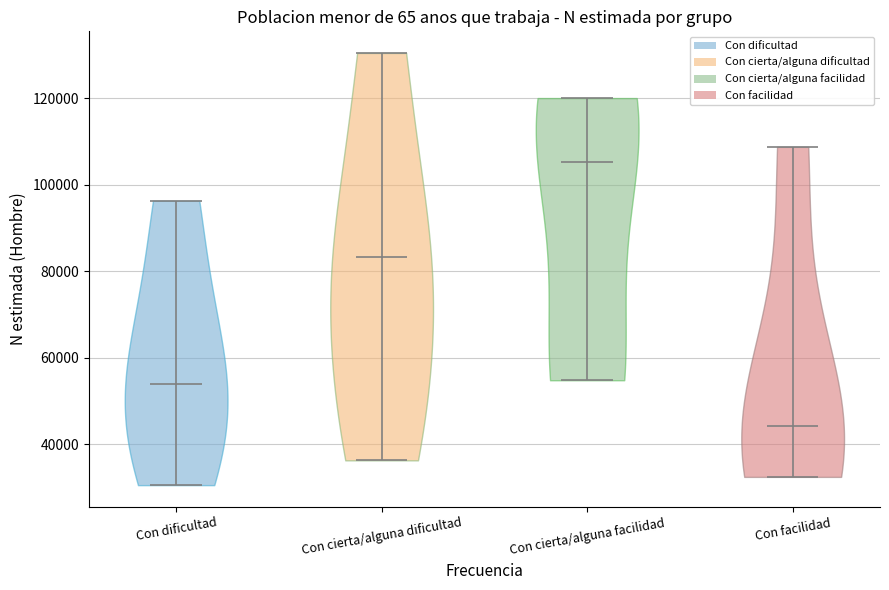

Which violin has the highest median line?

Con cierta/alguna facilidad